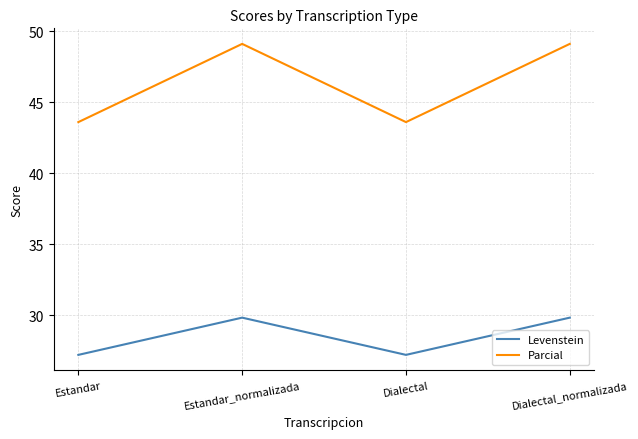

What is the approximate value of Parcial at Estandar?

43.6